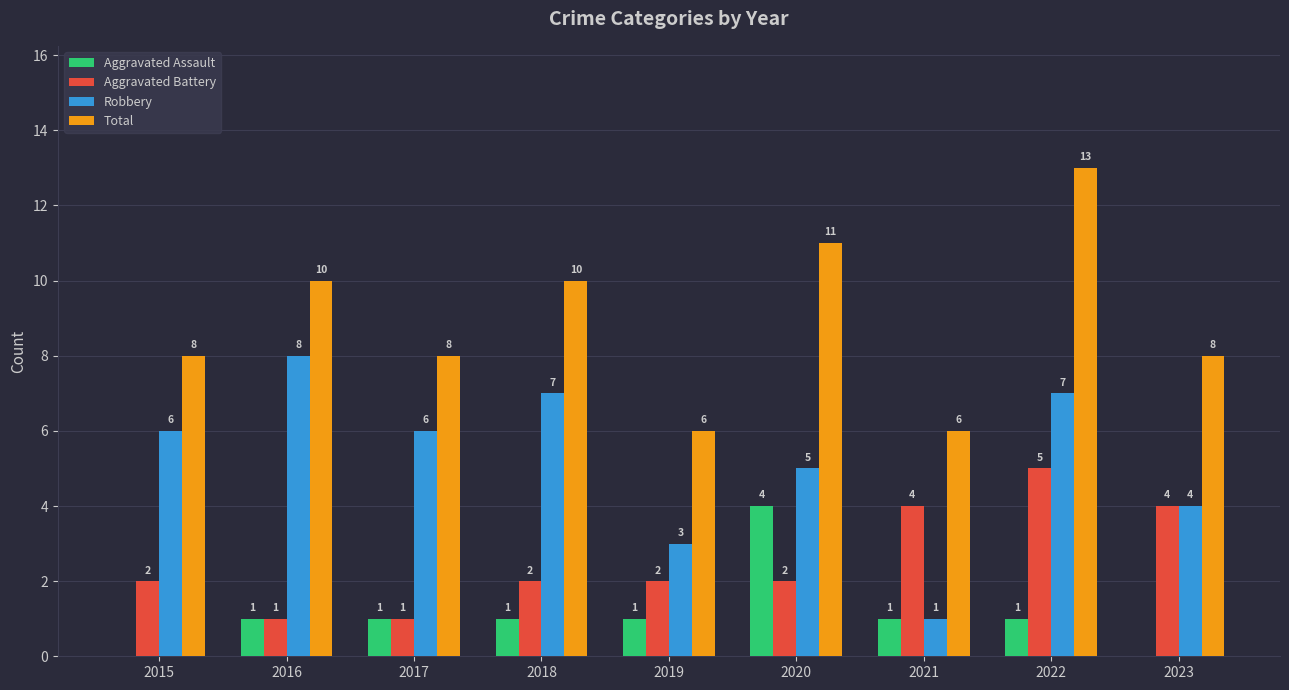

The value of Aggravated Assault at 2019 is 2. True or false?

False